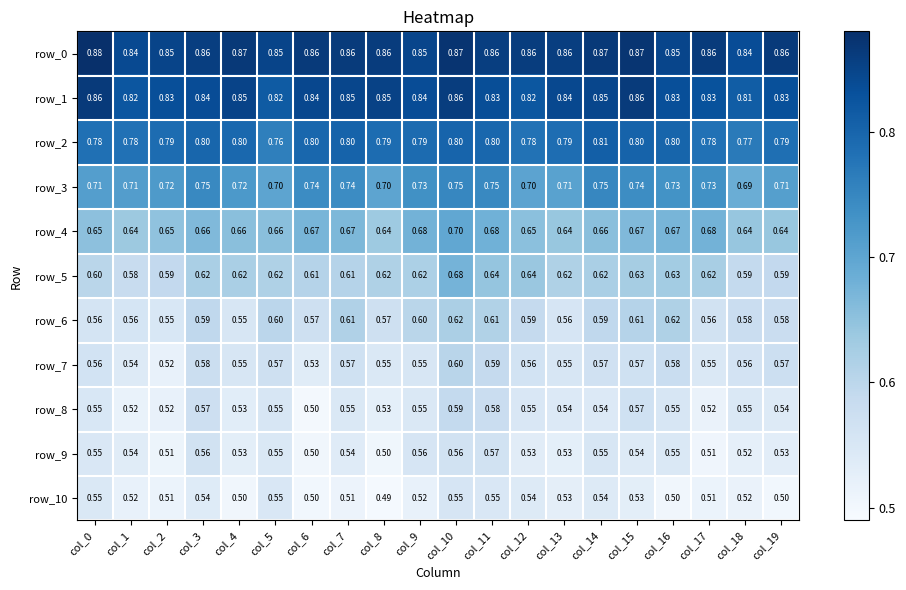

What is the lowest value of the row_3 series?

0.7